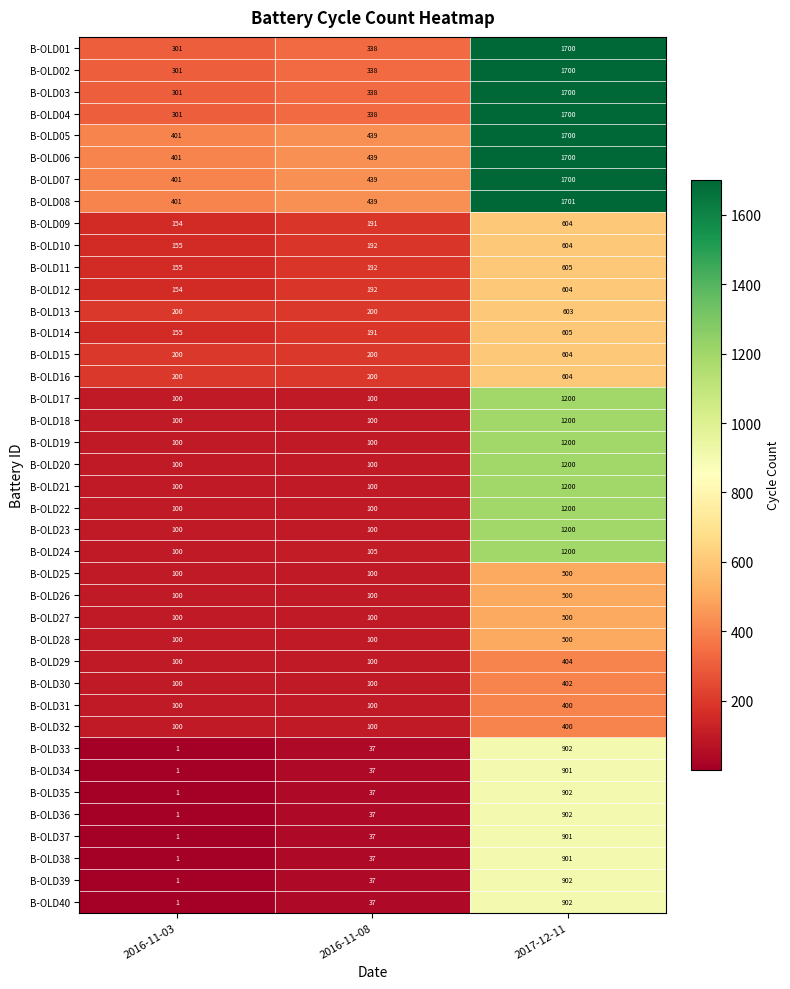

How many categories are shown in the chart?

3